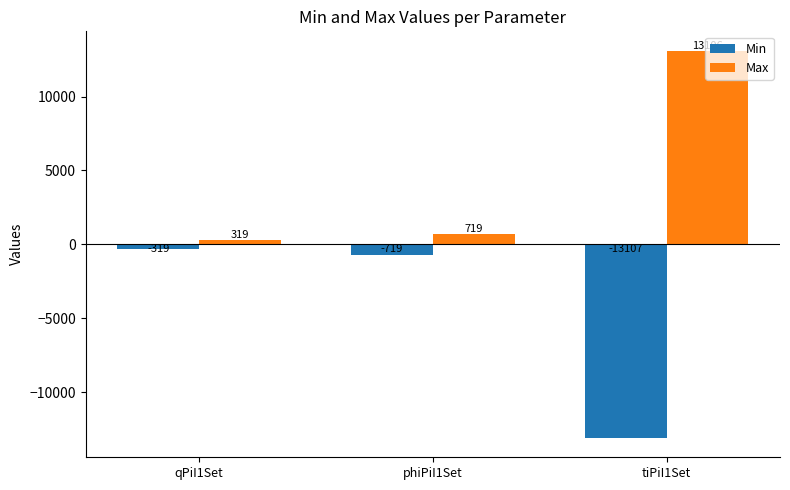

What is the minimum value shown in the chart?

-13107